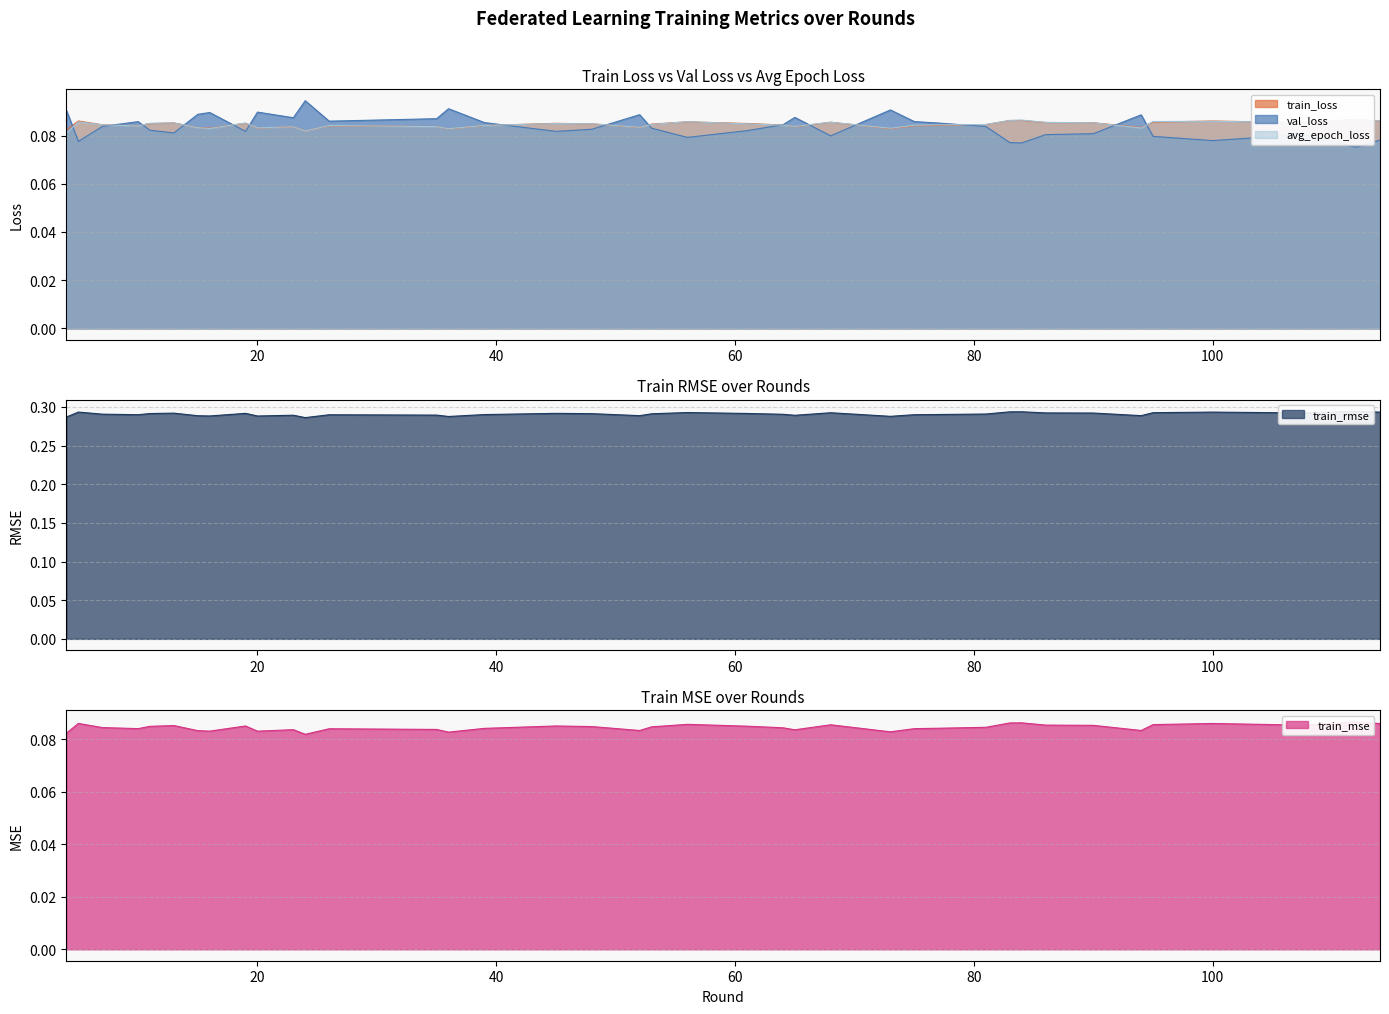

Is it true that train_rmse equals 0.5 at 84?

False